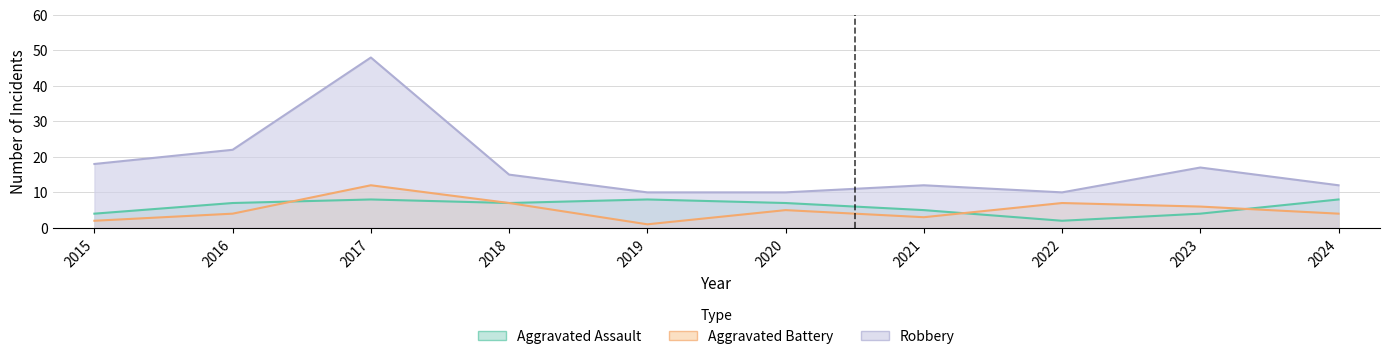

What is the lowest value of the Aggravated Assault series?

2